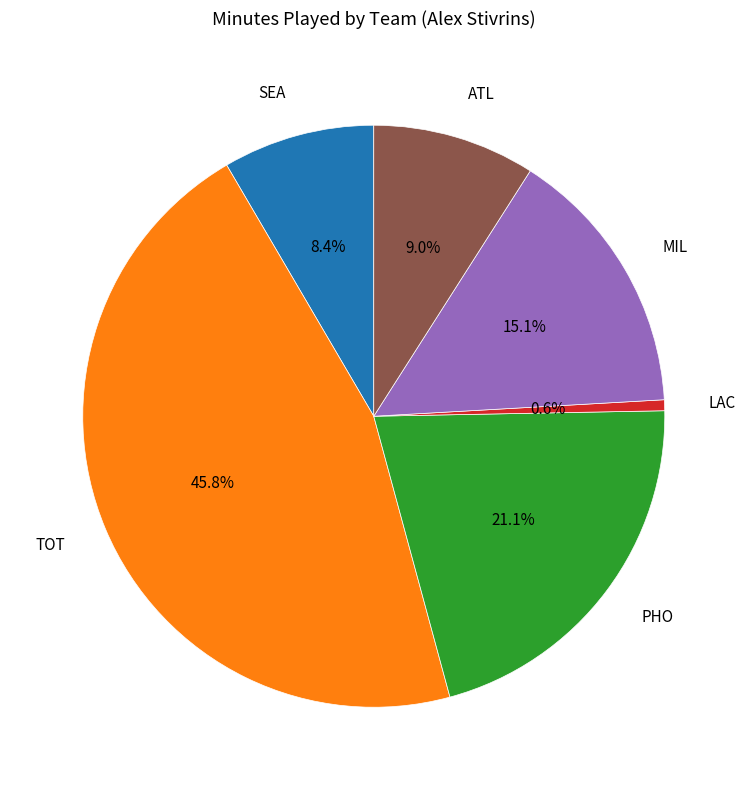

To the nearest percent, what is the difference between the largest and smallest slice percentages?

45%